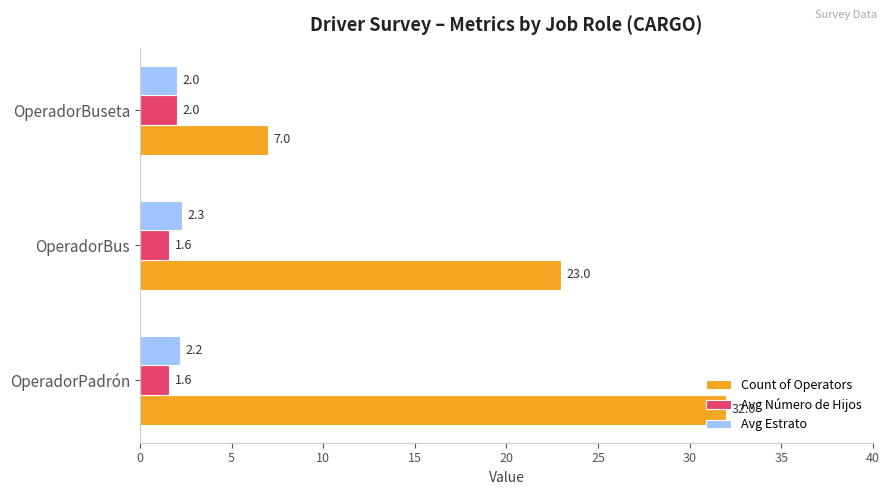

The Avg Número de Hijos series shows 2.0 at OperadorBuseta. True or false?

True